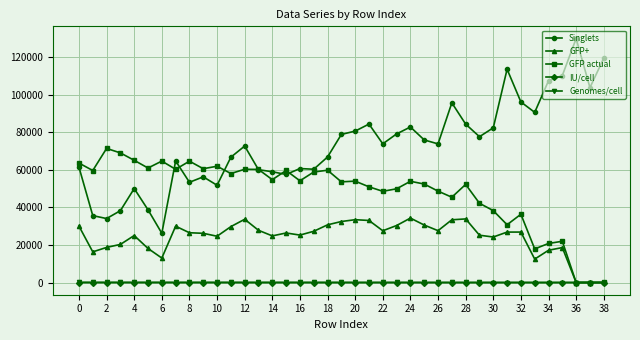

Which series has the largest range (max minus min)?

Singlets